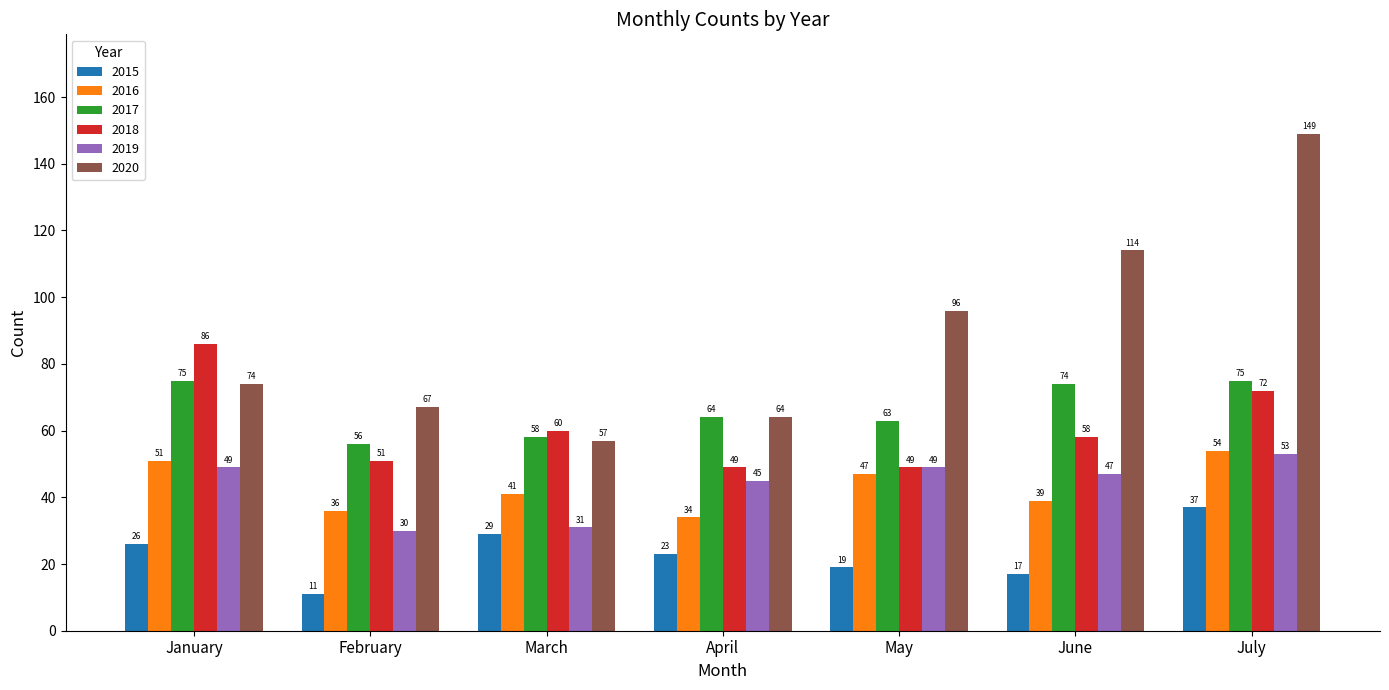

At which category is the sum across all series the highest?

July